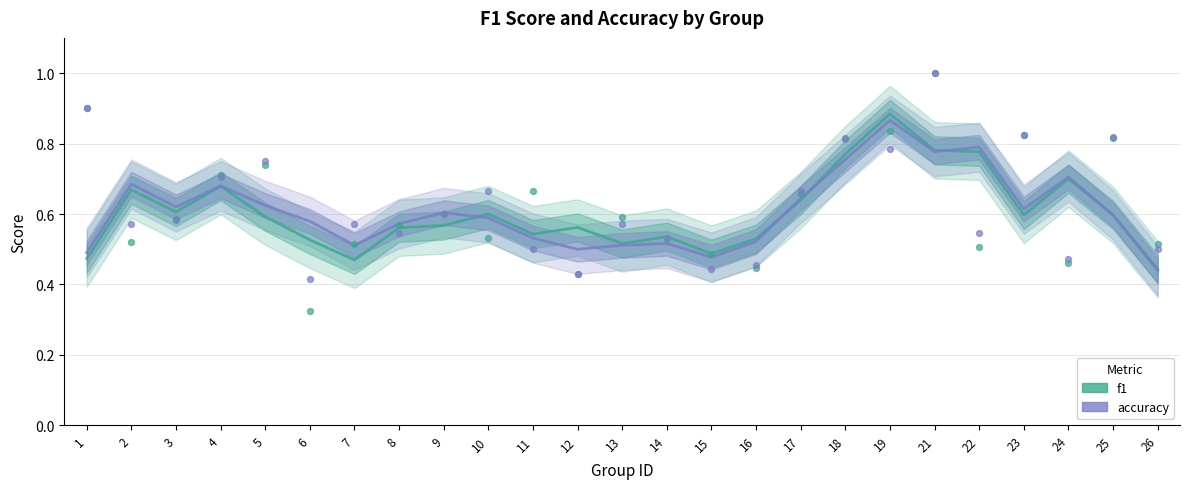

At how many categories does at least one series exceed 0?

25